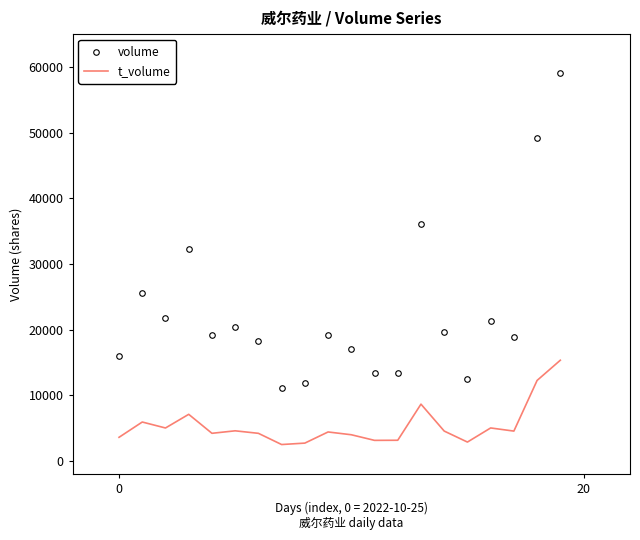

True or false: volume and t_volume intersect in this chart.

False